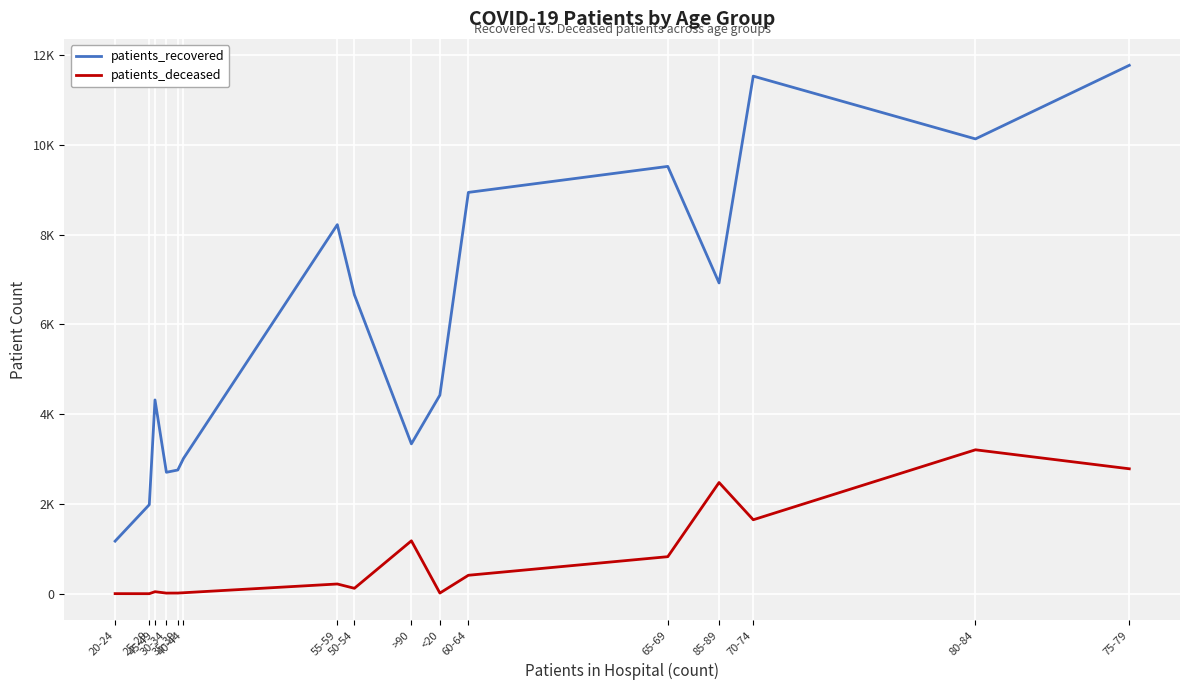

Reading left to right, extract all data points from this chart.

patients_recovered: 20-24=1173	25-29=1985	45-49=4317	30-34=2706	35-39=2757	40-44=3014	55-59=8220	50-54=6657	>90=3339	<20=4424	60-64=8938	65-69=9517	85-89=6922	70-74=11527	80-84=10129	75-79=11768
patients_deceased: 20-24=4	25-29=3	45-49=47	30-34=16	35-39=17	40-44=24	55-59=219	50-54=123	>90=1180	<20=17	60-64=413	65-69=827	85-89=2478	70-74=1649	80-84=3207	75-79=2784